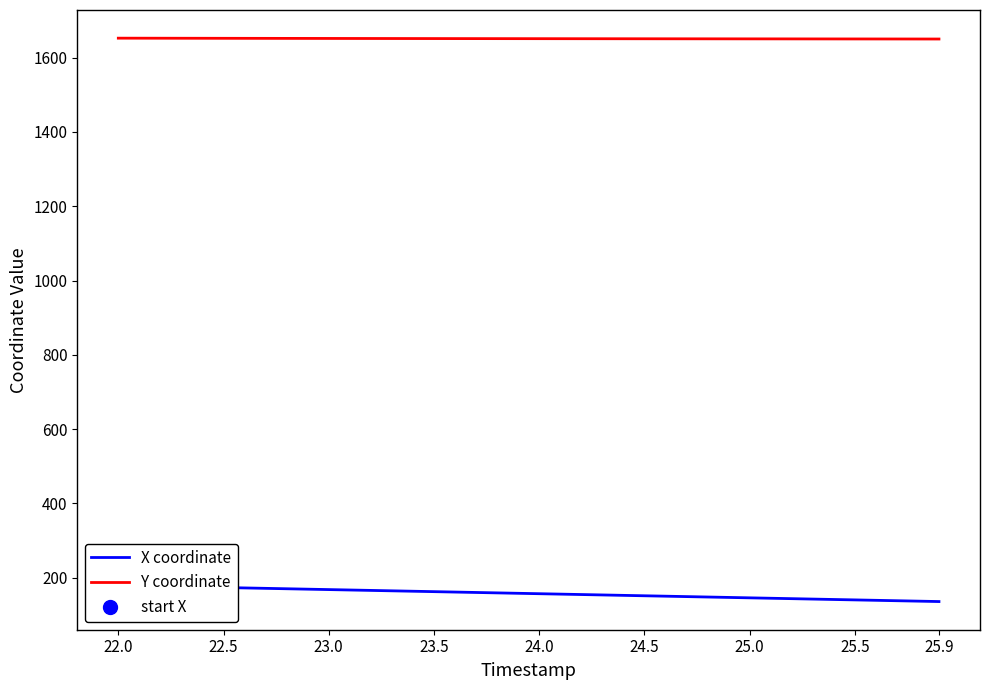

What is the difference between the maximum and second lowest values in the Y coordinate series?

2.2